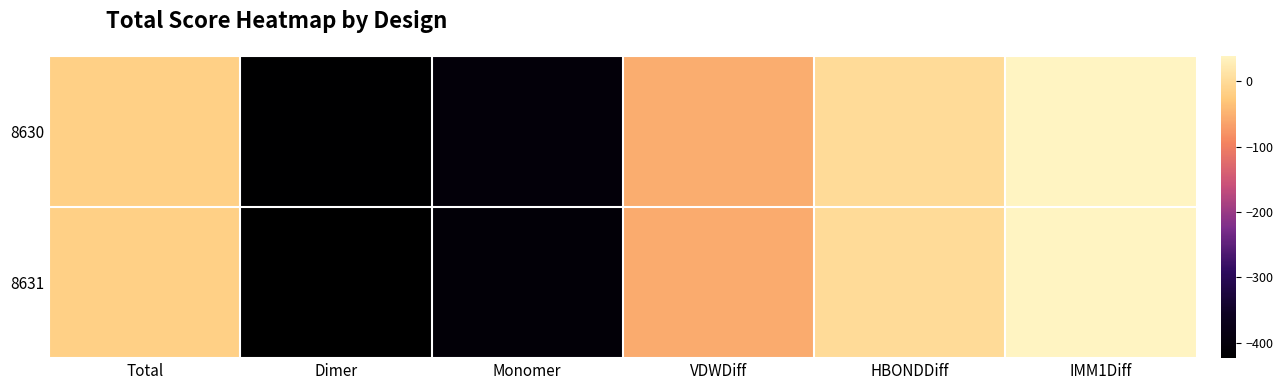

Reading left to right, extract all data points from this chart.

8630: Total=-15.2	Dimer=-418.2	Monomer=-403.0	VDWDiff=-54.5	HBONDDiff=-0.0	IMM1Diff=39.3
8631: Total=-15.8	Dimer=-423.5	Monomer=-407.7	VDWDiff=-55.1	HBONDDiff=0.0	IMM1Diff=39.3